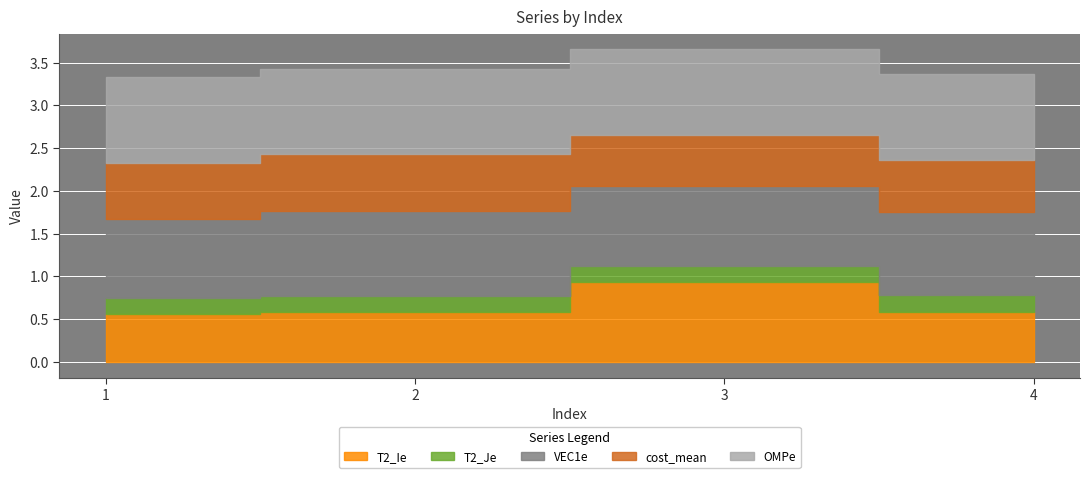

What is the difference between the highest and lowest values at 4?

0.8